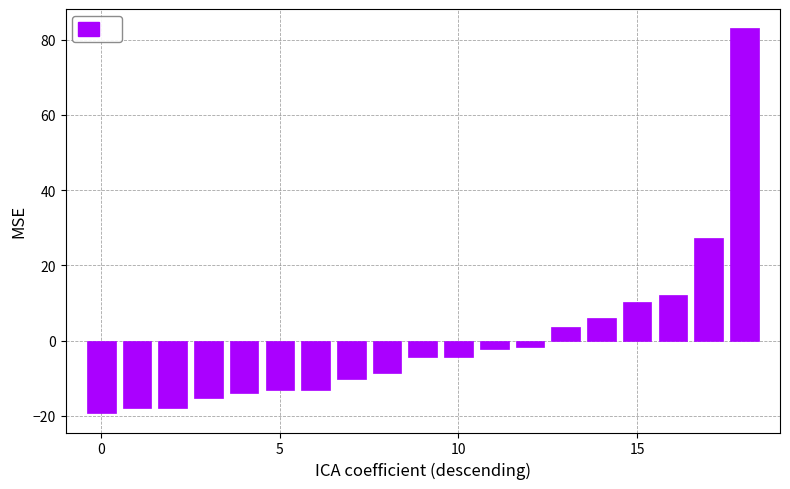

What is the maximum value shown in the chart?

83.0